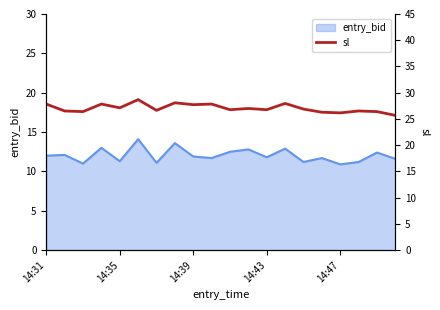

What is the maximum value for entry_bid?

14.1